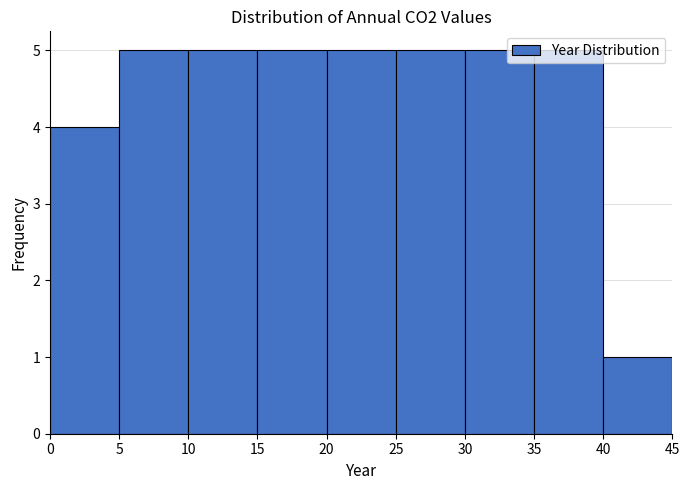

Reading left to right, transcribe this chart: for each bar, give the range it covers on the x-axis and its height. The values are not printed on the chart, so give them approximately, as read against the axis.

0 to 5: 4
5 to 10: 5
10 to 15: 5
15 to 20: 5
20 to 25: 5
25 to 30: 5
30 to 35: 5
35 to 40: 5
40 to 45: 1